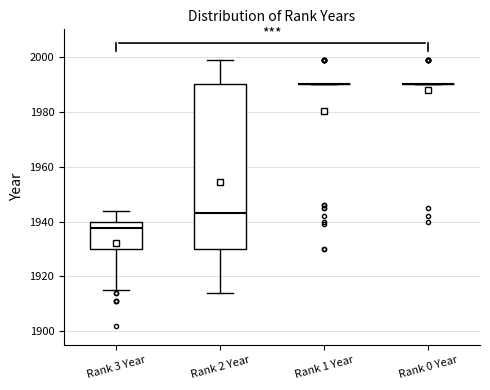

Reading left to right, transcribe this box plot: for each box, give where its median line is, the range the box spans, and where its two whiskers end, as read against the y-axis. The values are not printed on the chart, so give them approximately, as read against the axis.

Rank 3 Year: median 1938, box 1930 to 1940, whiskers 1916 to 1944
Rank 2 Year: median 1944, box 1930 to 1990, whiskers 1914 to 2000
Rank 1 Year: box collapsed to a line at 1990, whiskers 1990 to 1990
Rank 0 Year: box collapsed to a line at 1990, whiskers 1990 to 1990